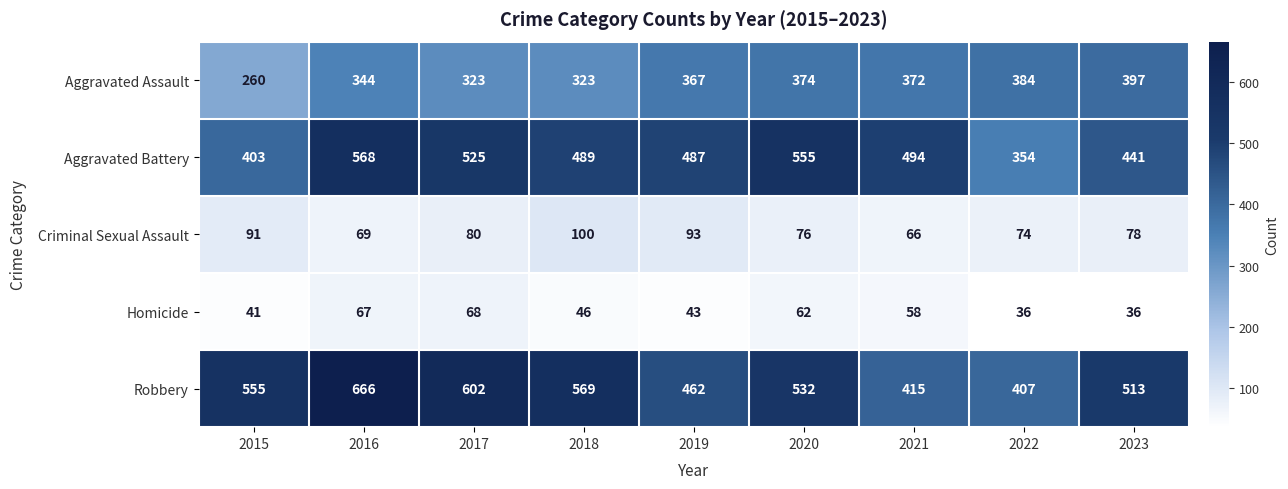

Is it true that Criminal Sexual Assault equals 78 at 2023?

True